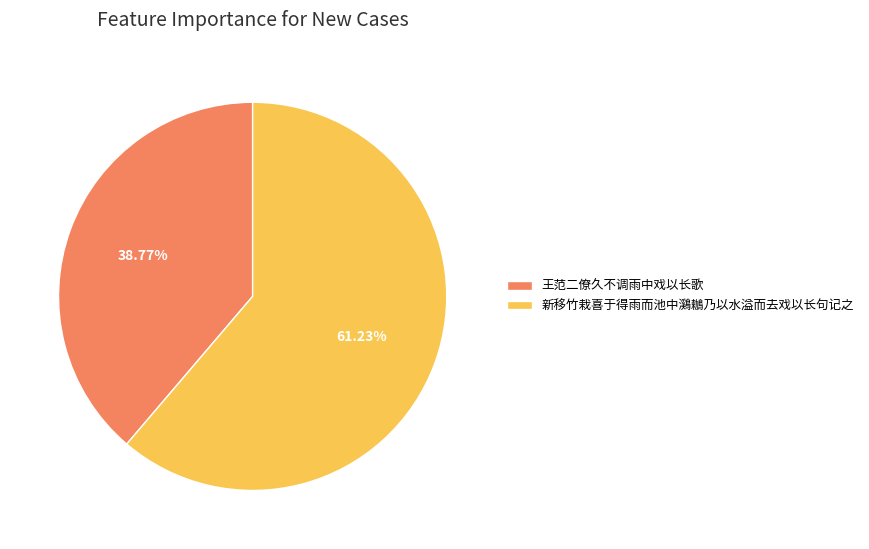

To the nearest percent, what is the difference between the largest and smallest slice percentages?

22%